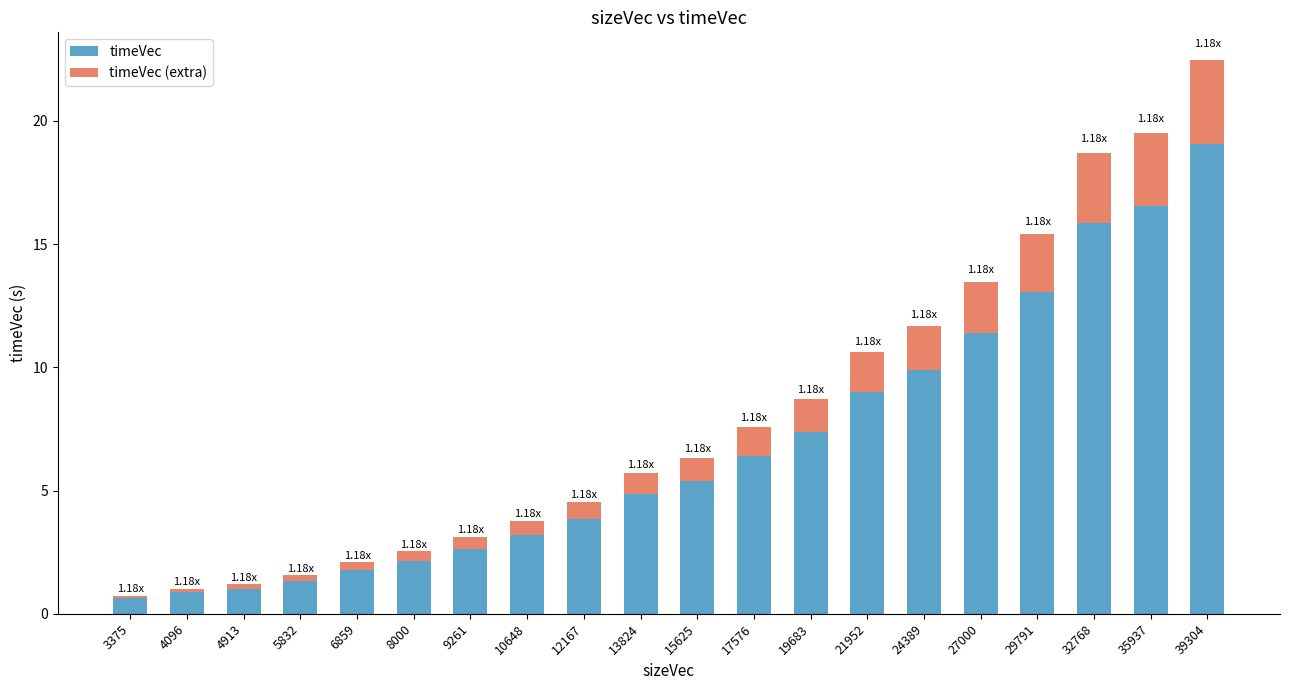

What is the difference between the second highest and second lowest values in the timeVec series?

15.7